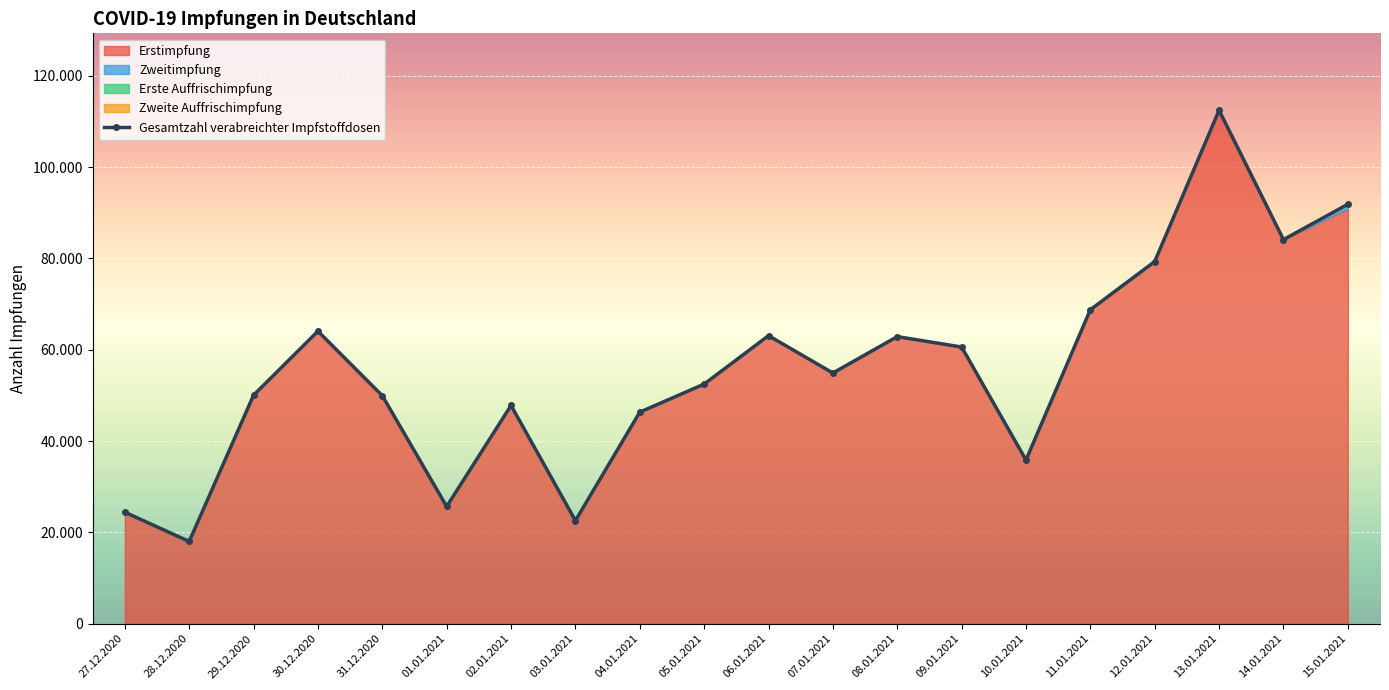

Rank the categories by value from lowest to highest.

28.12.2020, 03.01.2021, 27.12.2020, 01.01.2021, 10.01.2021, 04.01.2021, 02.01.2021, 31.12.2020, 29.12.2020, 05.01.2021, 07.01.2021, 09.01.2021, 08.01.2021, 06.01.2021, 30.12.2020, 11.01.2021, 12.01.2021, 14.01.2021, 15.01.2021, 13.01.2021